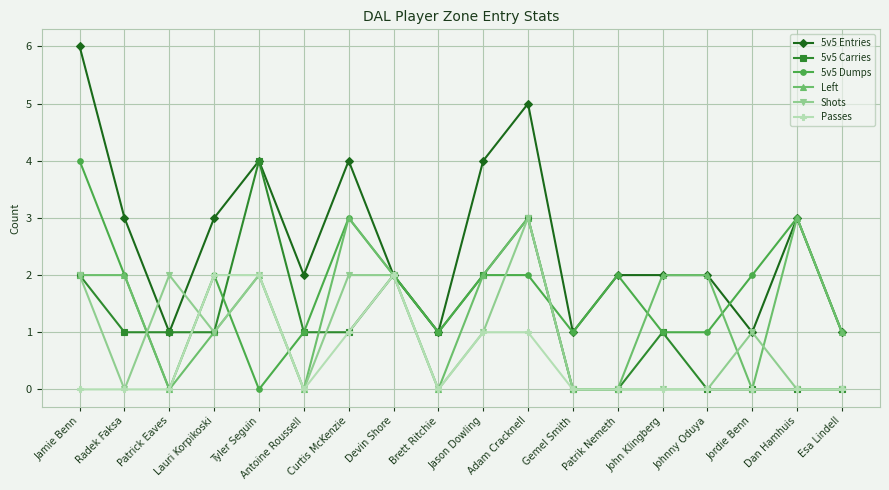

Reading right to left, extract all data points from this chart.

5v5 Entries: 1	3	1	2	2	2	1	5	4	1	2	4	2	4	3	1	3	6
5v5 Carries: 0	0	0	0	1	0	0	3	2	1	2	1	1	4	1	1	1	2
5v5 Dumps: 1	3	2	1	1	2	1	2	2	1	2	3	1	0	2	0	2	4
Left: 1	3	0	2	2	0	0	3	2	0	2	3	0	2	1	0	2	2
Shots: 0	0	1	0	0	0	0	3	1	0	2	2	0	2	1	2	0	2
Passes: 0	0	0	0	0	0	0	1	1	0	2	1	0	2	2	0	0	0